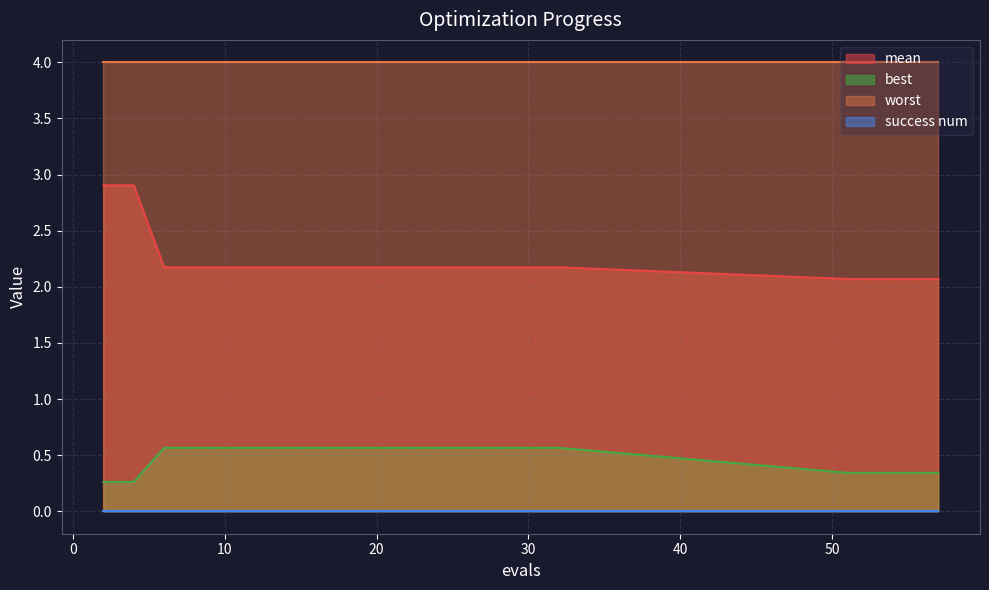

What is the difference between the maximum and minimum values in the best series?

0.3